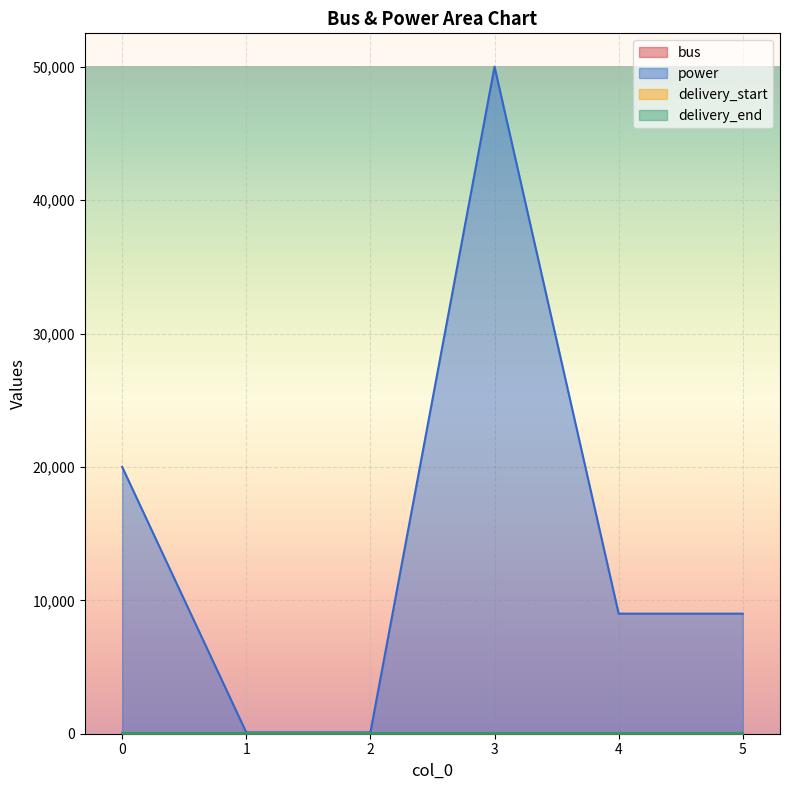

Which category has the lowest value in the power series?

1